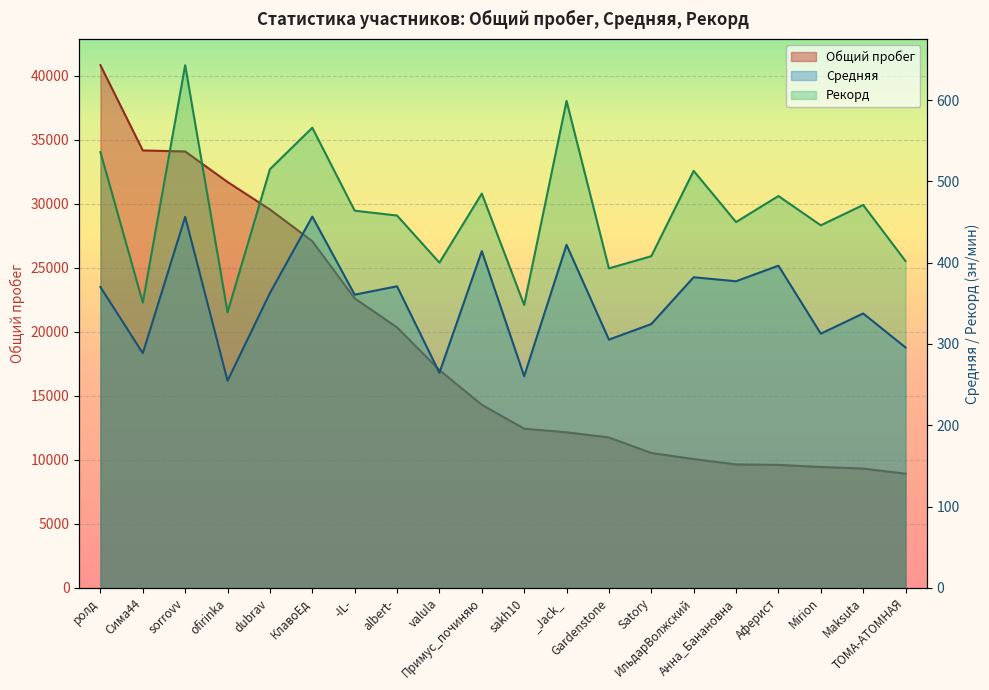

What is the average value of the Средняя series?

350.7